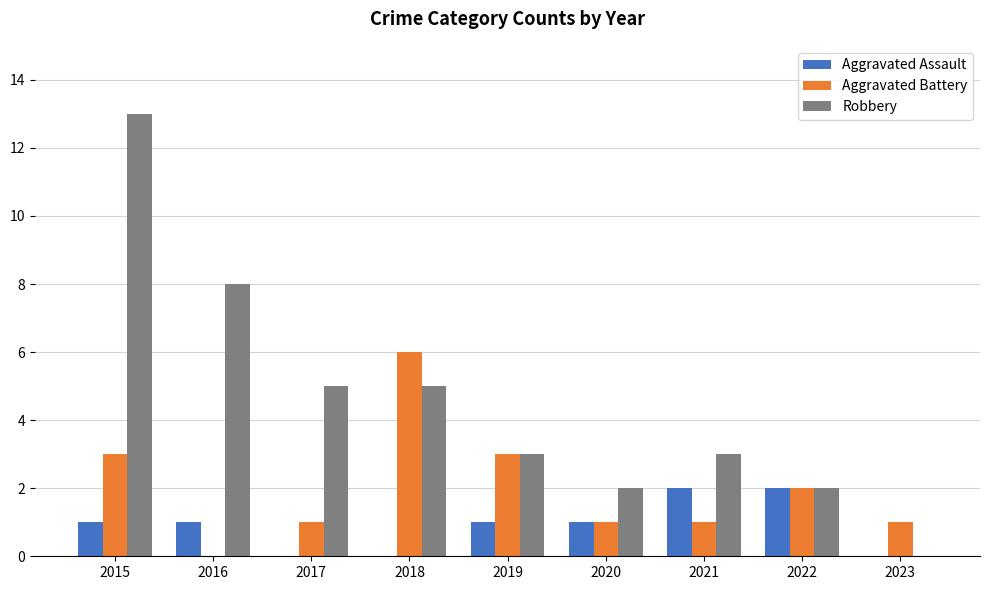

What is the approximate value of Robbery at 2022?

2